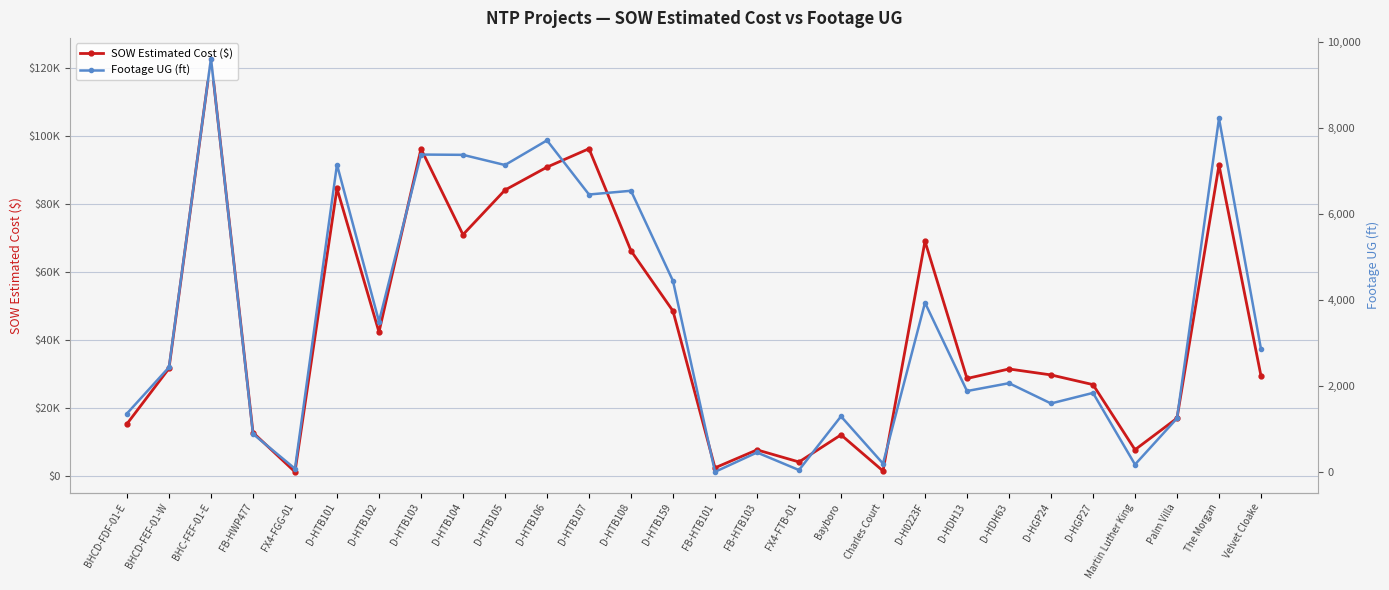

Rank the series by their maximum value, from lowest to highest.

Footage UG (ft), SOW Estimated Cost ($)